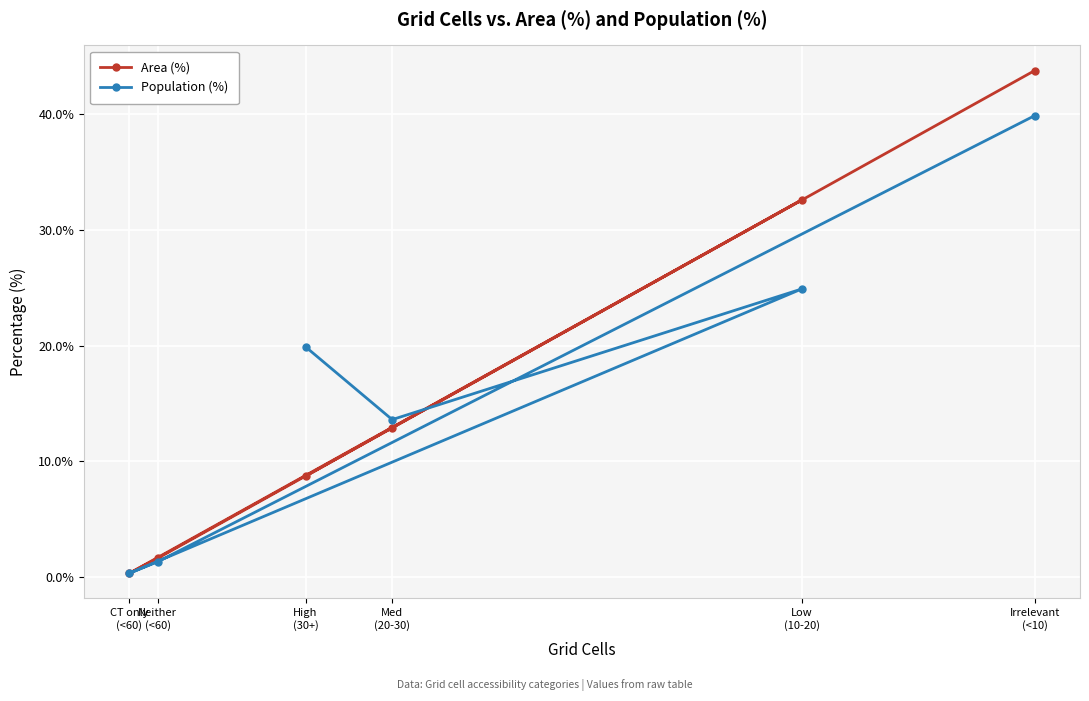

After their last crossing, which series has the higher values: Population (%) or Area (%)?

Area (%)